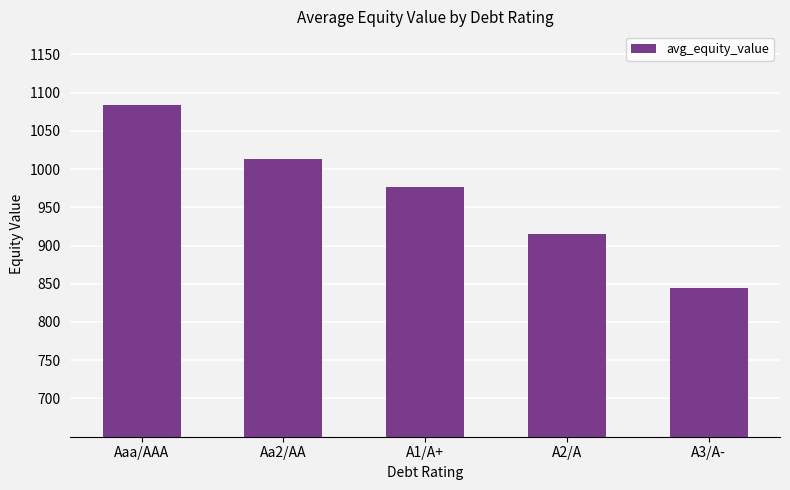

How many categories are shown in the chart?

5